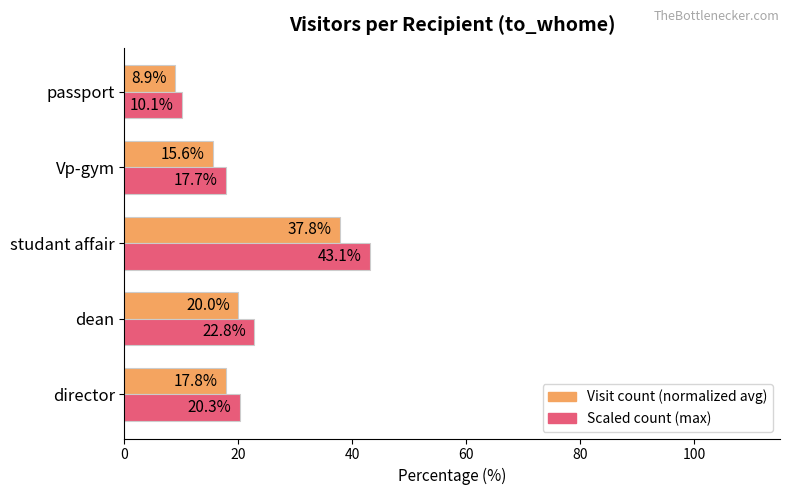

What is the difference between the highest and lowest values at passport?

1.2